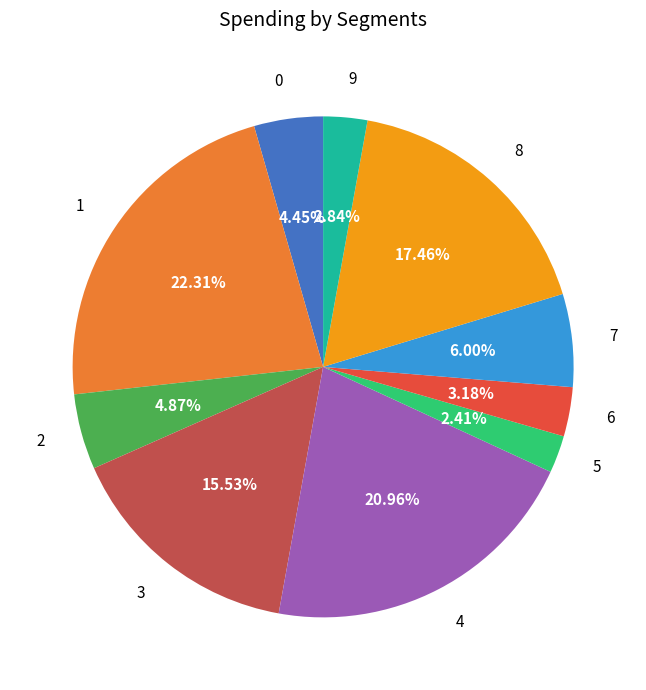

Is the sum of 1 and 5 greater than half?

No